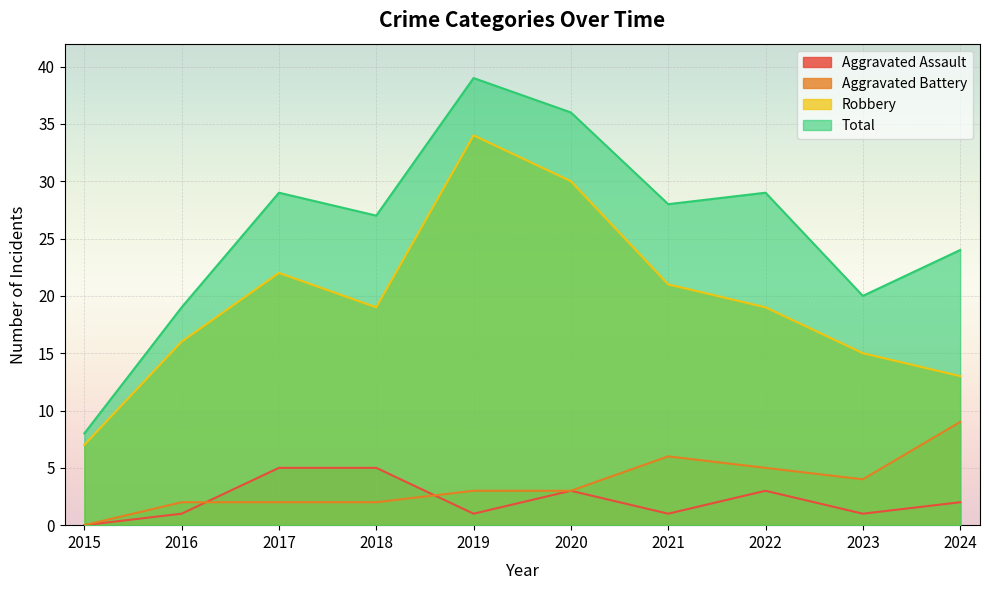

Count the Aggravated Battery values in the range 2 to 5.

7